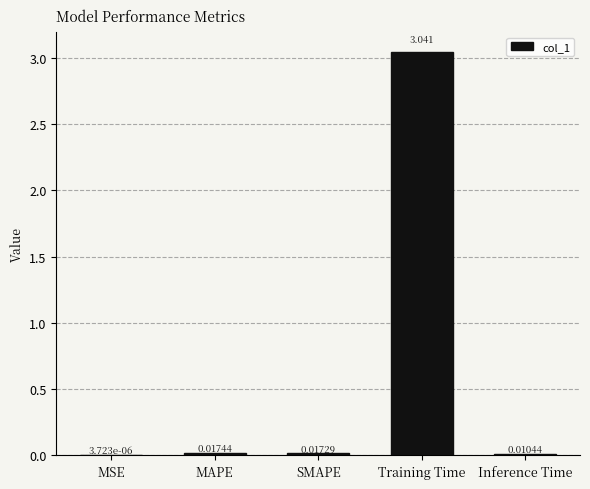

At which category does the chart reach its peak across all series?

Training Time